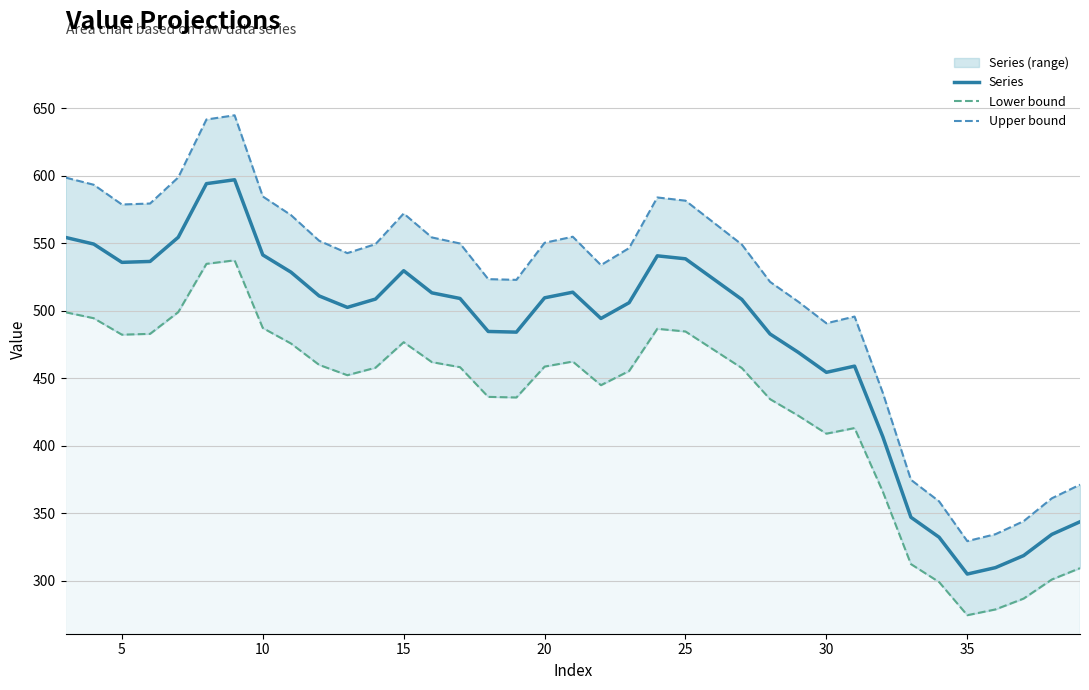

How many distinct data groups are displayed?

3